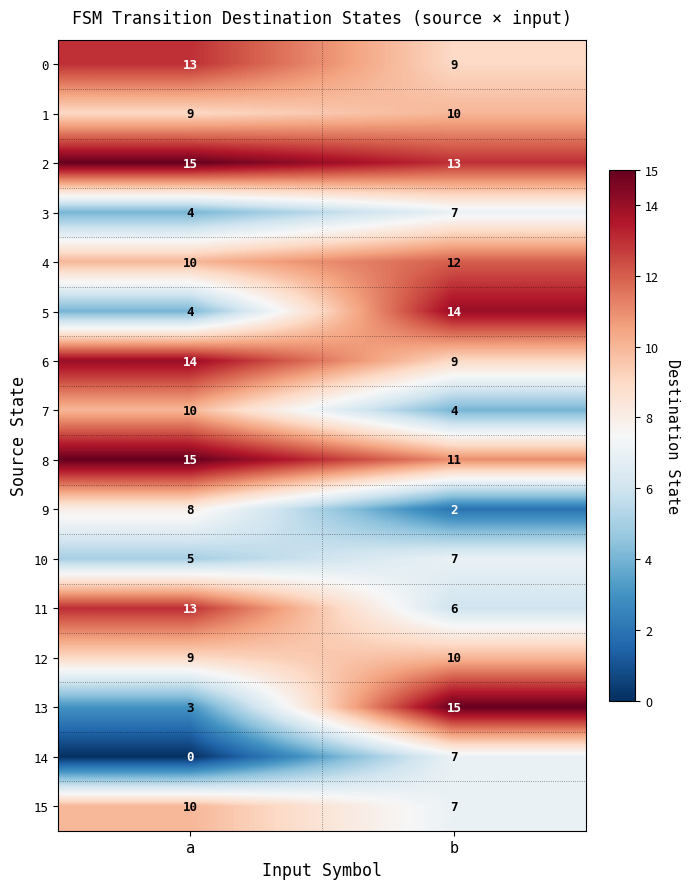

Read the 4 value at a.

10